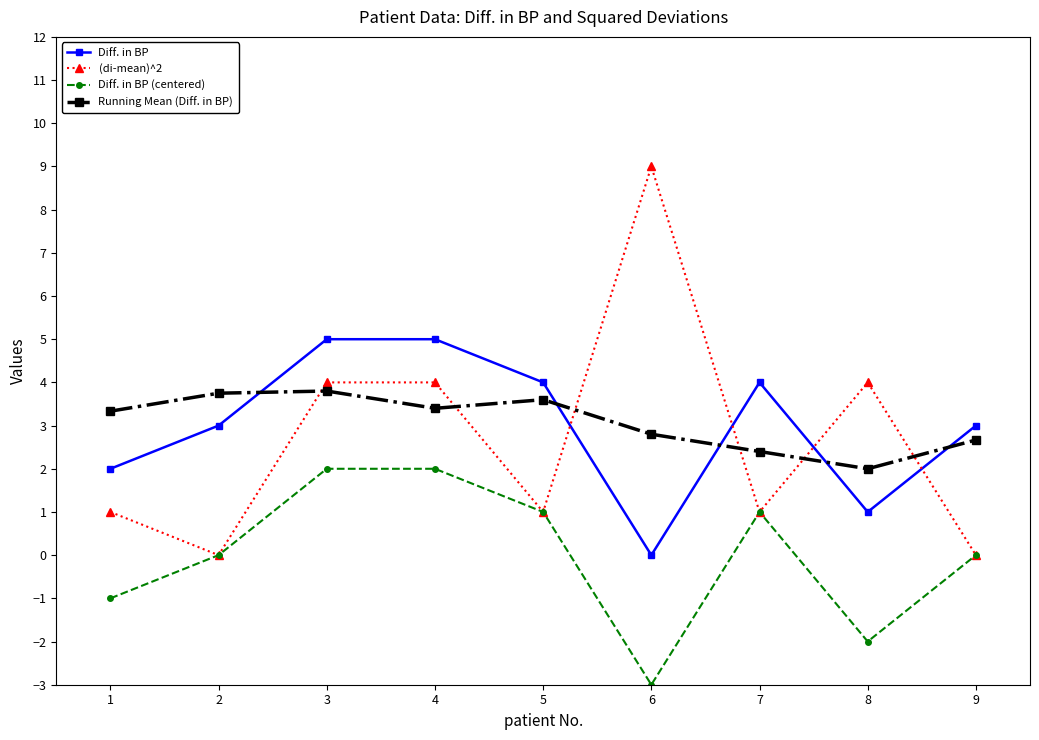

Rank the series at 6 from lowest to highest value.

Diff. in BP (centered), Diff. in BP, Running Mean (Diff. in BP), (di-mean)^2